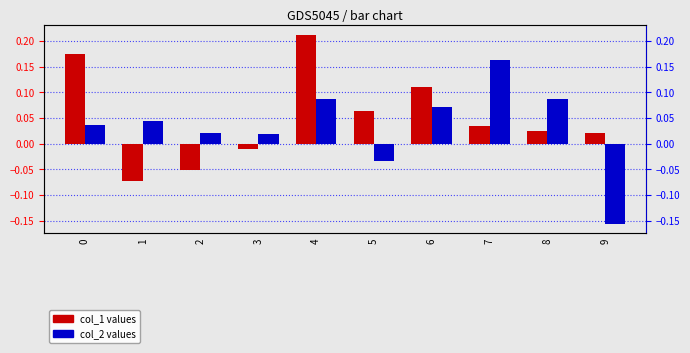

List the labels in order of col_1 value, largest first.

4, 0, 6, 5, 7, 8, 9, 3, 2, 1